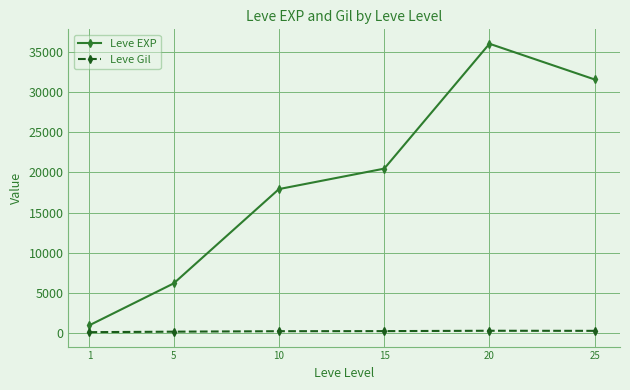

What is the difference between the Leve Gil values at 15 and 10?

12.0